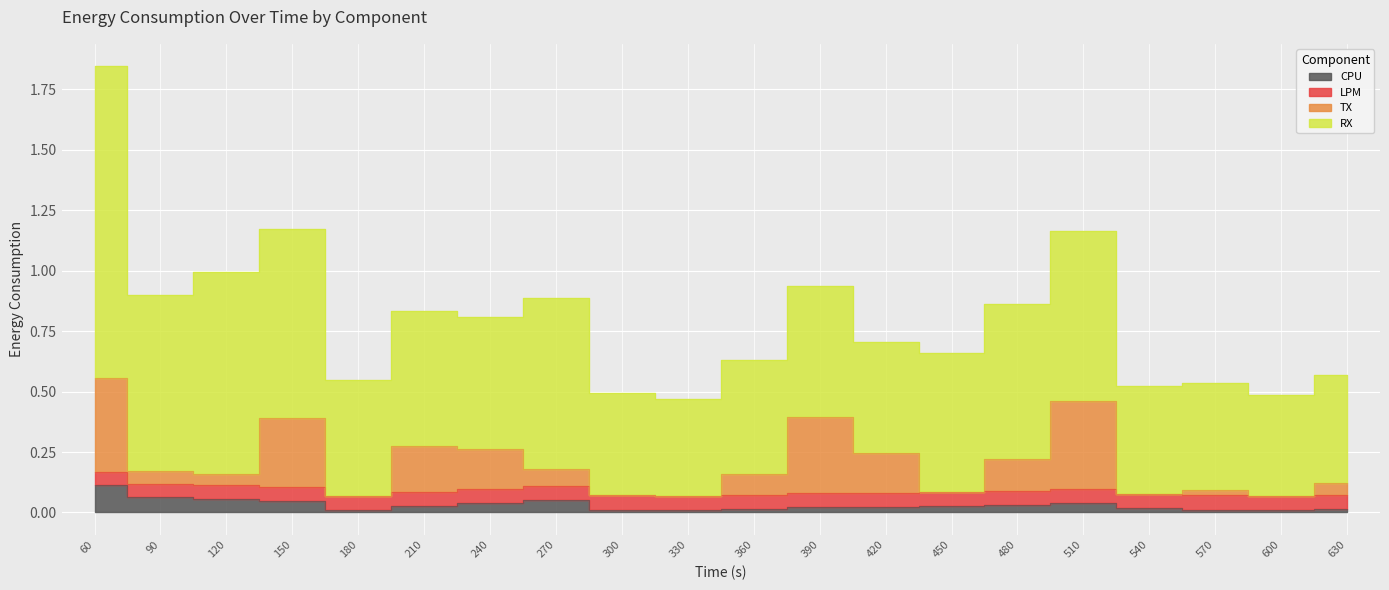

What is the sum of all CPU values?

0.6